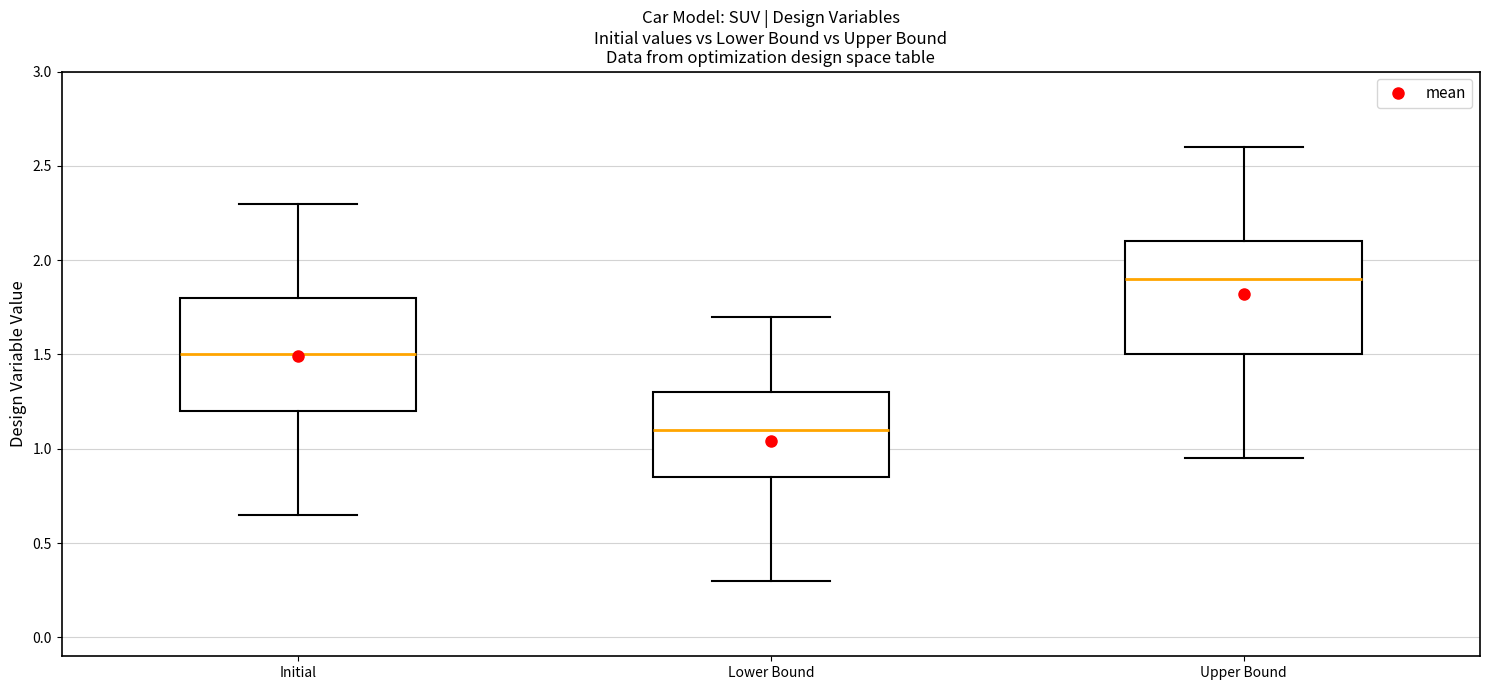

Reading left to right, transcribe this box plot: for each box, give where its median line is, the range the box spans, and where its two whiskers end, as read against the y-axis. The values are not printed on the chart, so give them approximately, as read against the axis.

Initial: median 1.50, box 1.20 to 1.80, whiskers 0.65 to 2.30
Lower Bound: median 1.10, box 0.85 to 1.30, whiskers 0.30 to 1.70
Upper Bound: median 1.90, box 1.50 to 2.10, whiskers 0.95 to 2.60